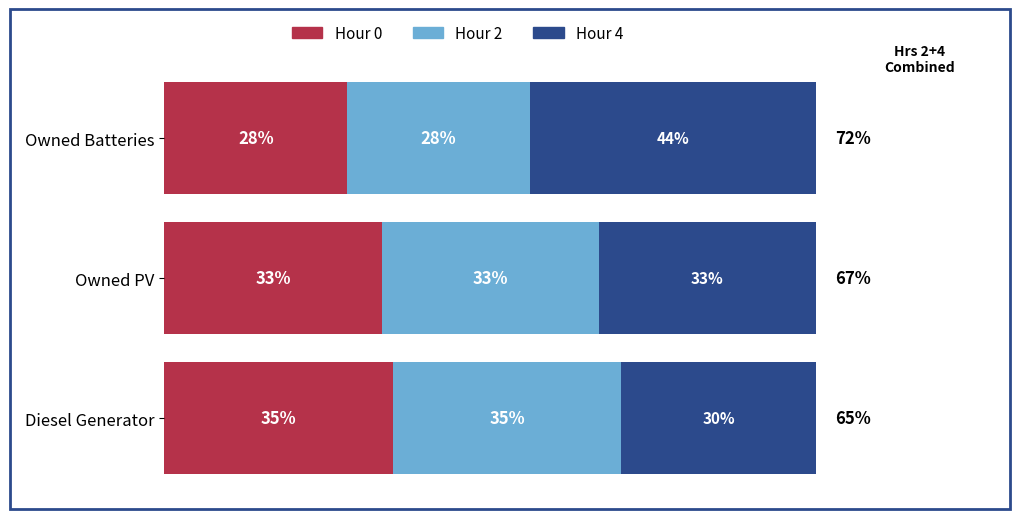

At which label is Hour 0 closest to 31?

Owned PV